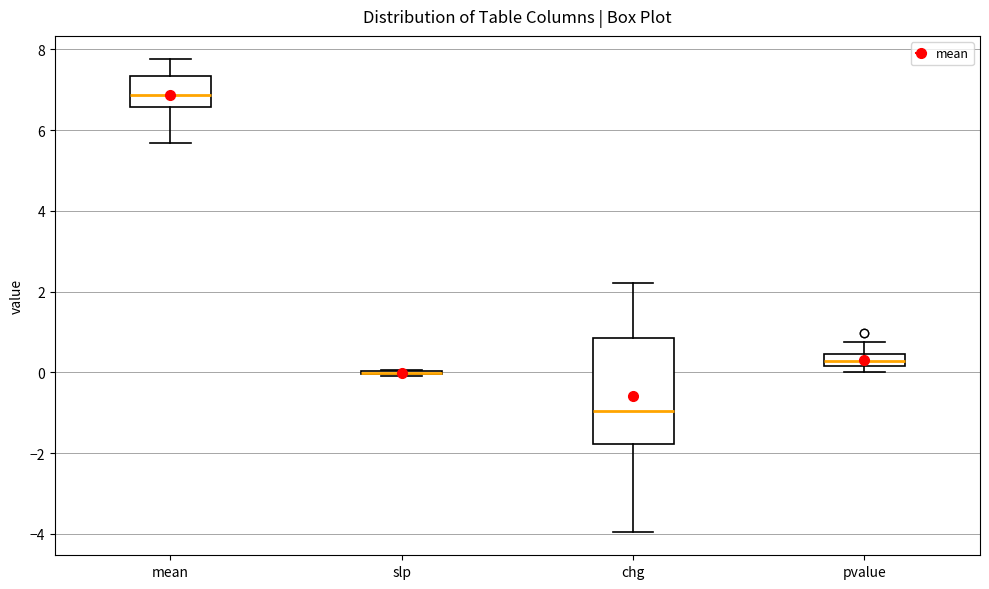

Which box is the tallest, from its lower edge to its upper edge?

chg